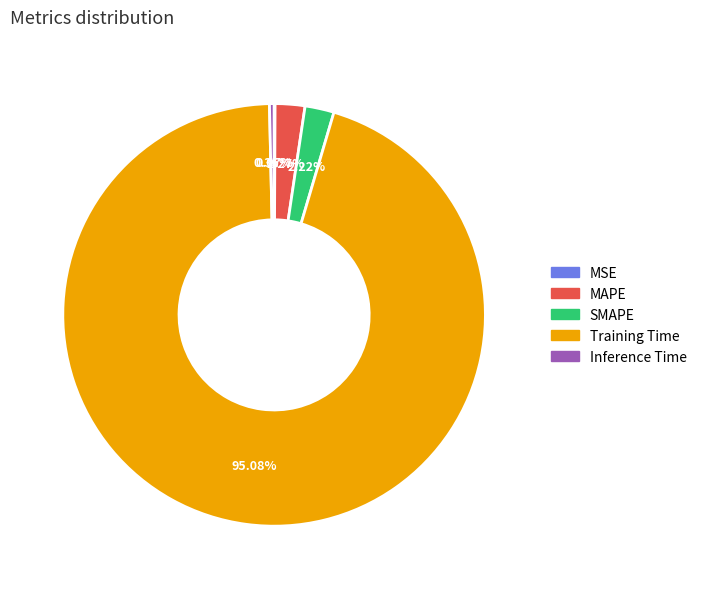

Which slice is the largest?

Training Time